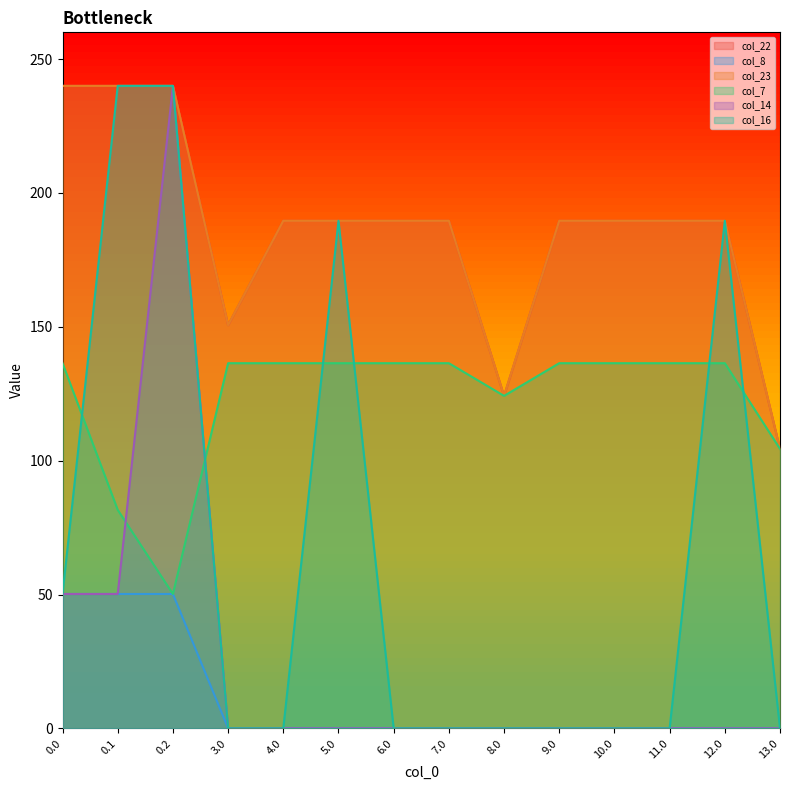

Rank the series at 9.0 from lowest to highest value.

col_8, col_14, col_16, col_7, col_22, col_23